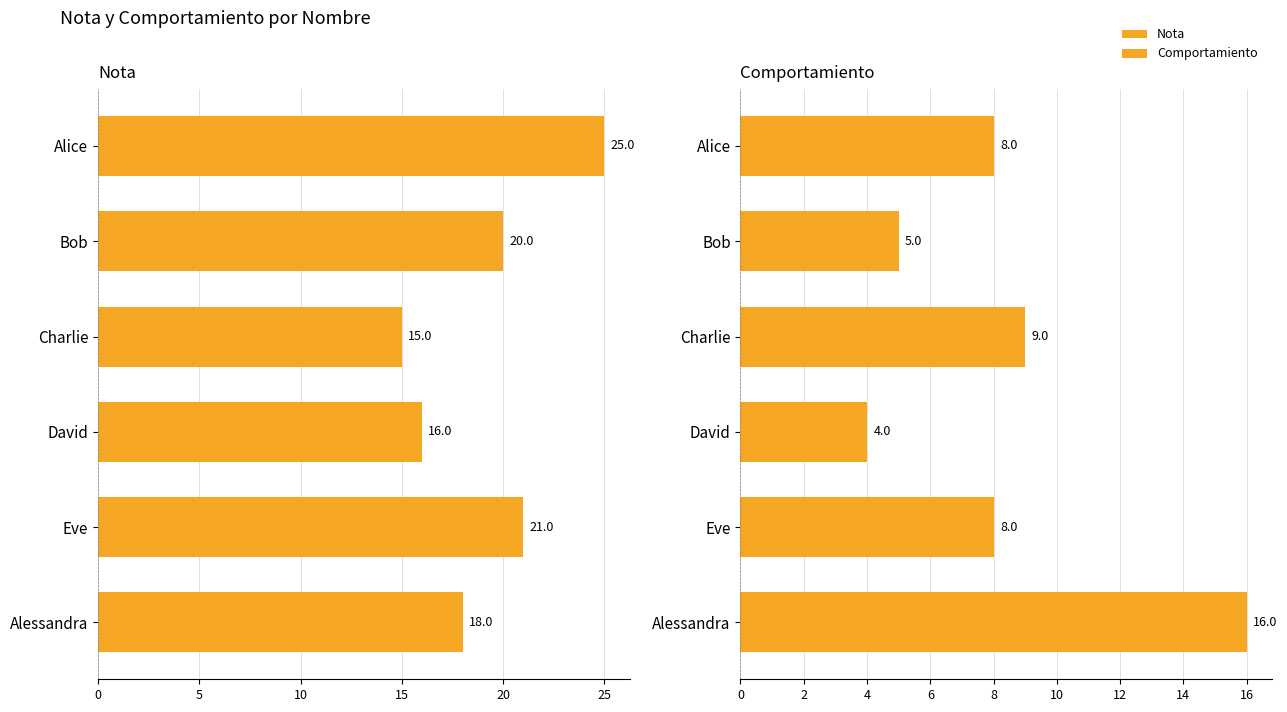

What is the difference between the second highest and second lowest values in the Comportamiento series?

4